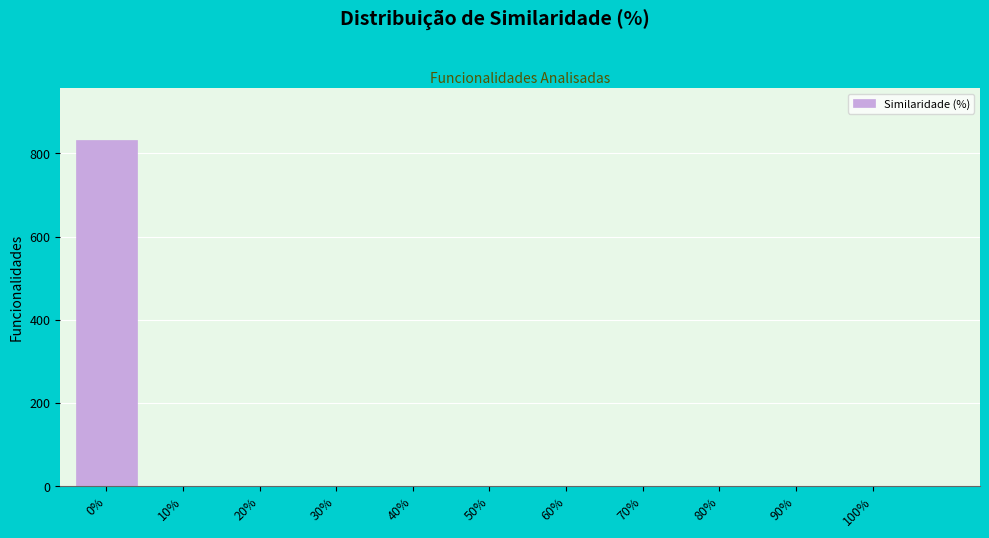

What is the sum of all values?

833